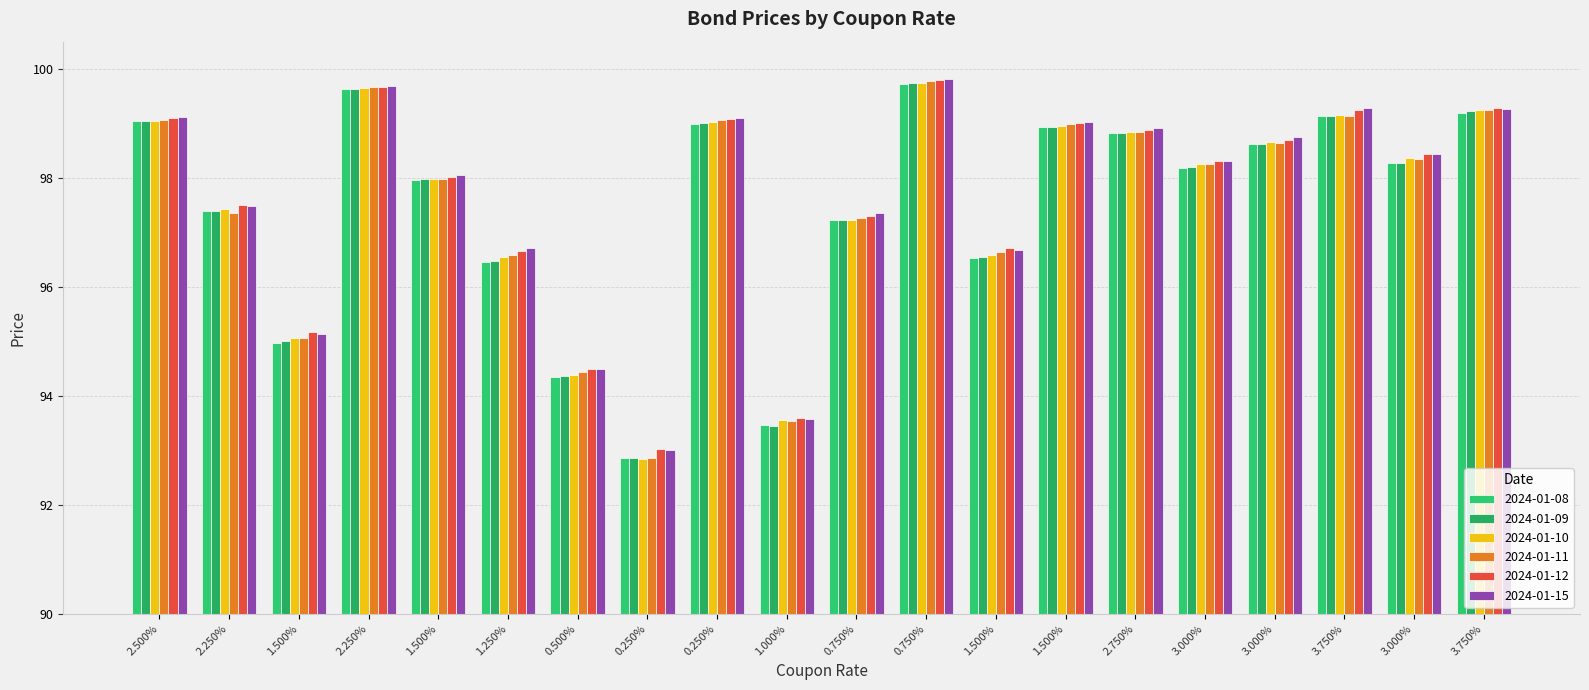

Count the number of categories in the chart.

20